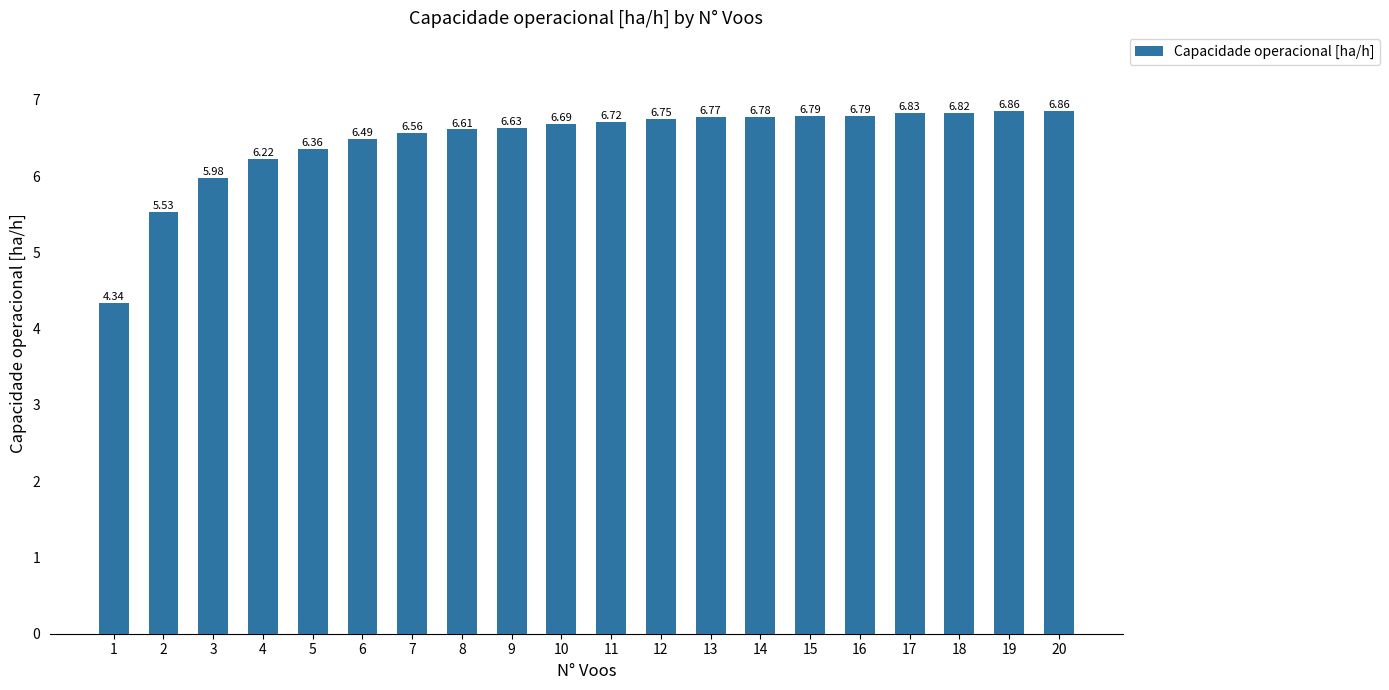

What is the difference between the second highest and minimum values?

2.5